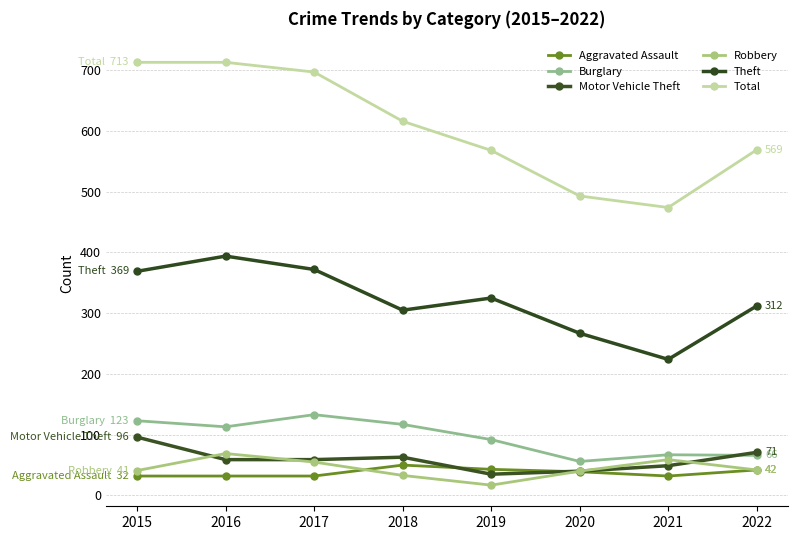

True or false: Robbery has a value of 73 at 2015.

False